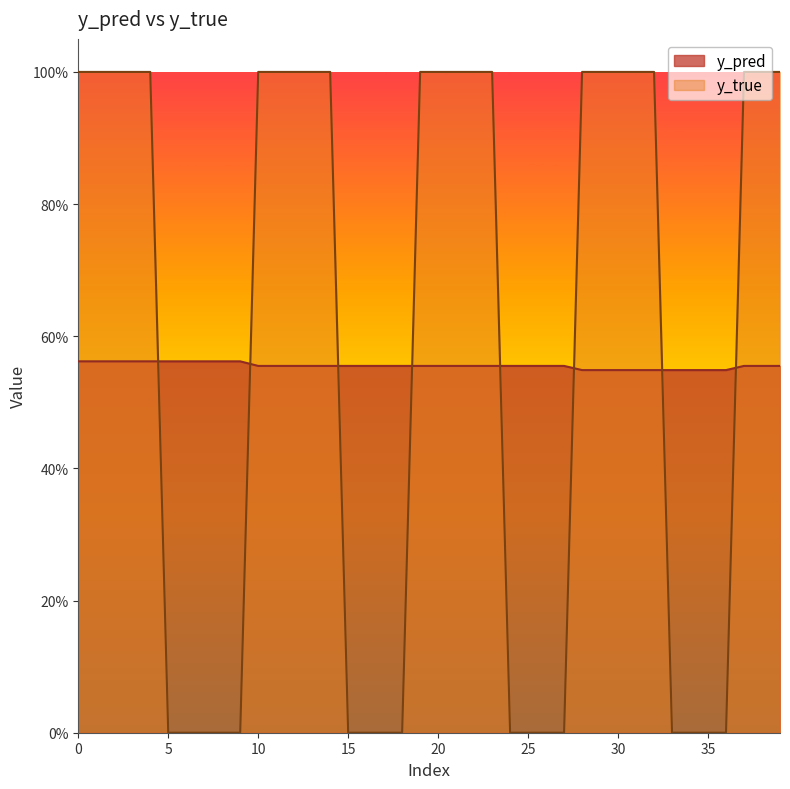

Between 14 and 34, which is larger?

14